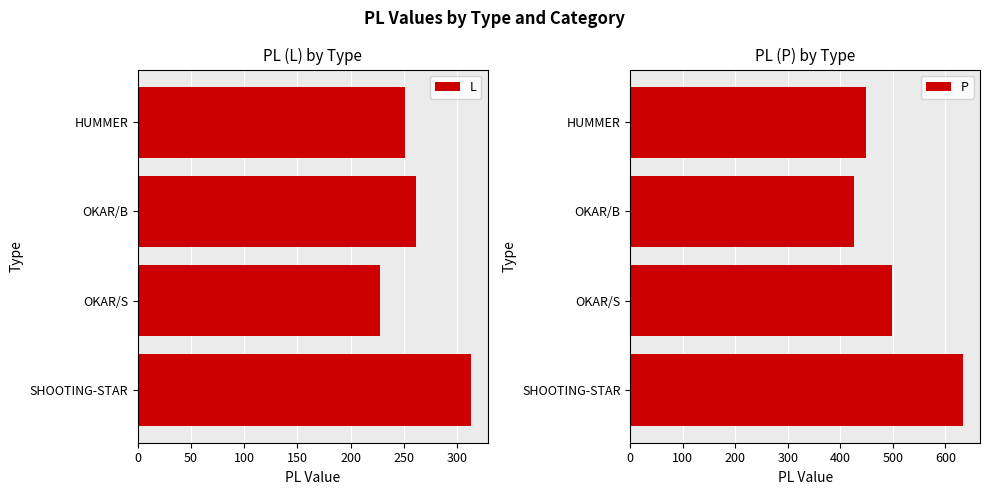

How many series are shown in this chart?

2